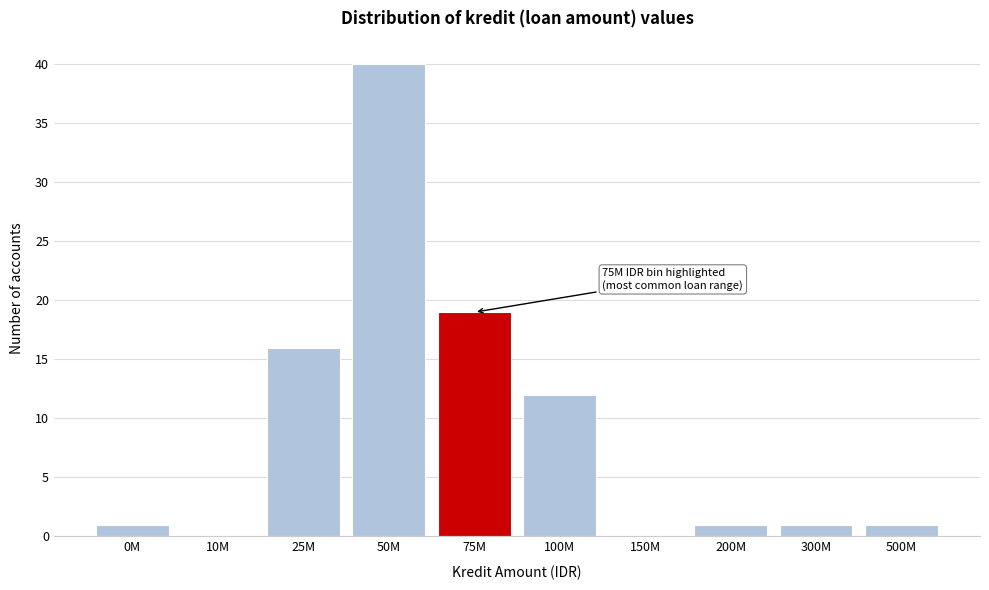

Reading left to right, extract all data points from this chart.

0M=1	10M=0	25M=16	50M=40	75M=19	100M=12	150M=0	200M=1	300M=1	500M=1